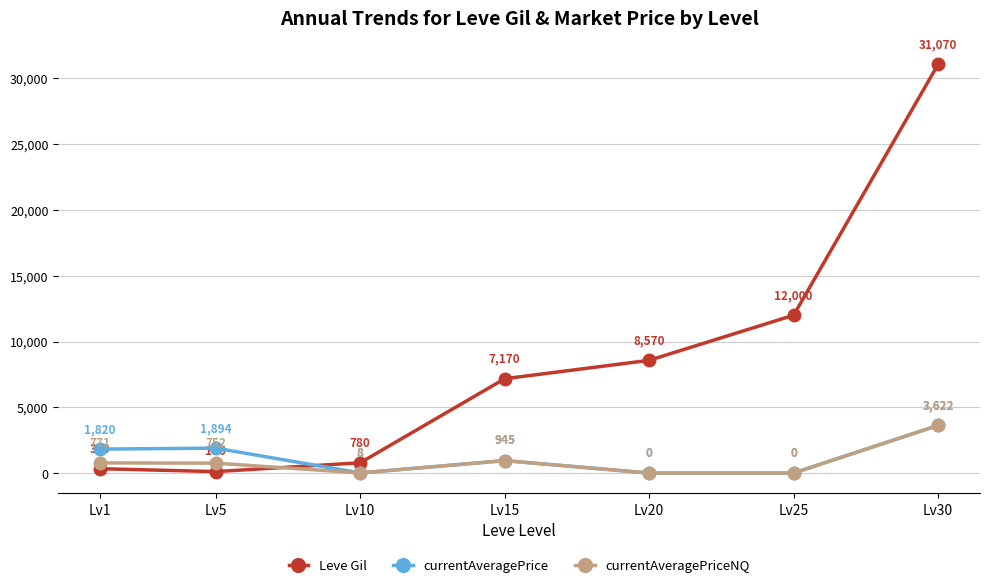

What is the value of the Leve Gil point at the 4th from the left?

7170.0